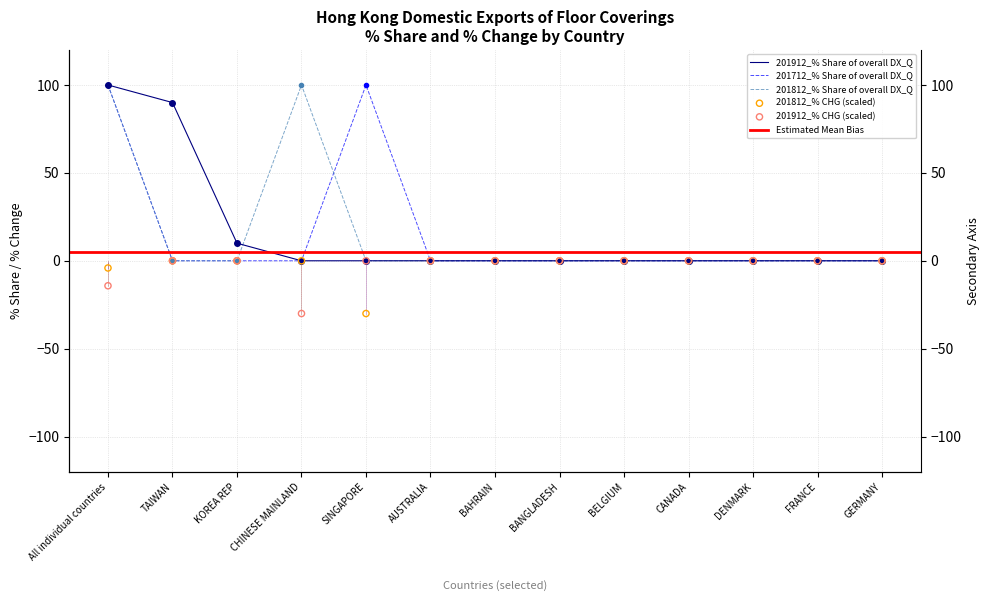

Which series has the largest total across all categories?

201712_% Share of overall DX_Q